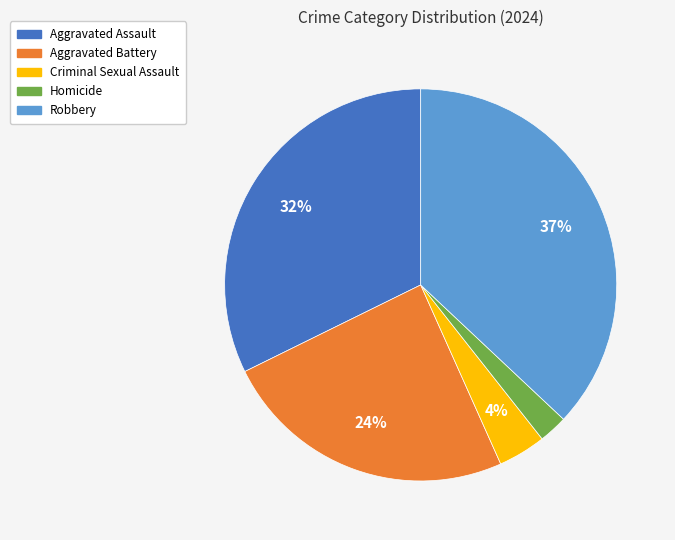

The Homicide slice represents 2% of the pie. True or false?

True